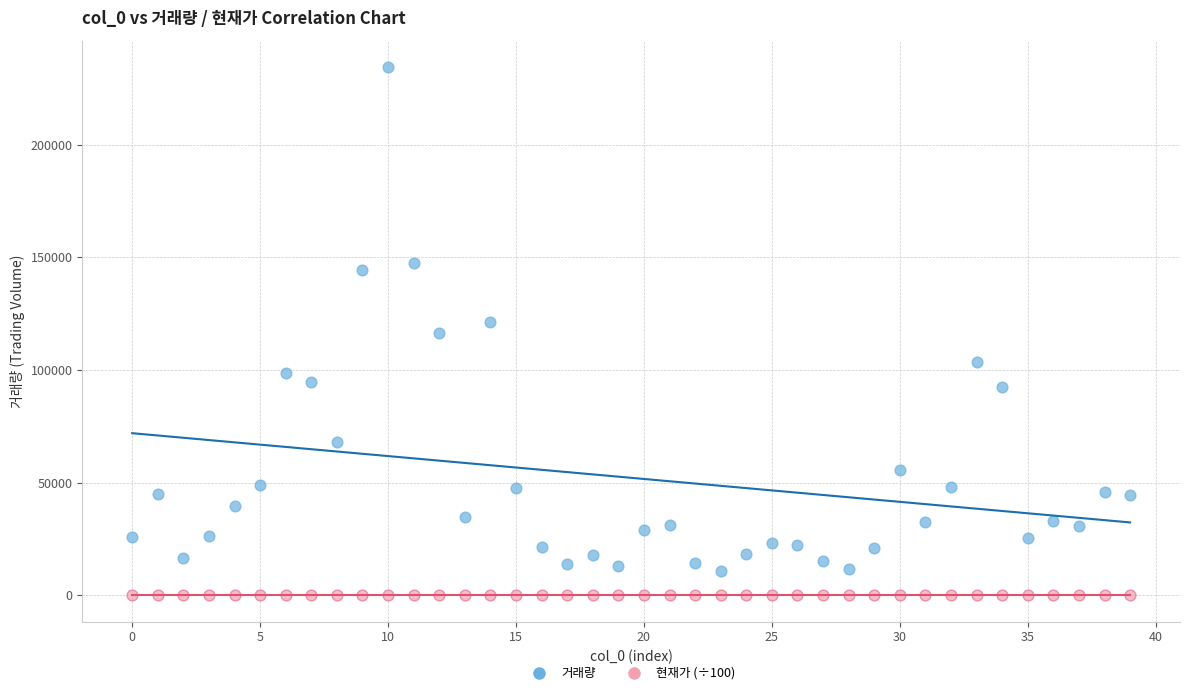

What are all the series names shown in the legend?

거래량, 현재가 (÷100)